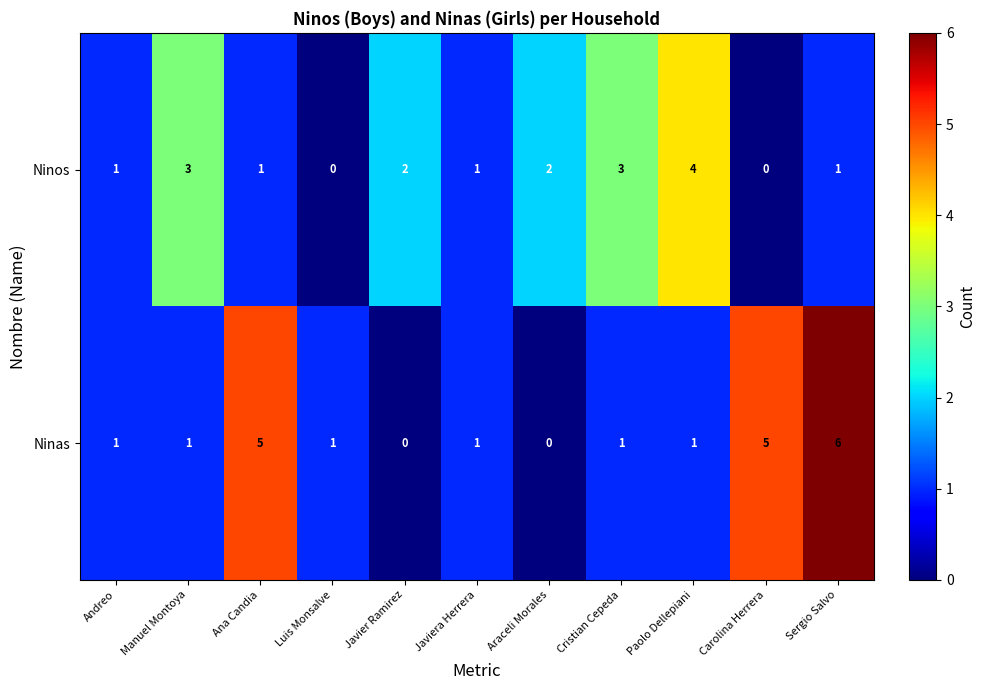

Which series has the largest range (max minus min)?

Ninas